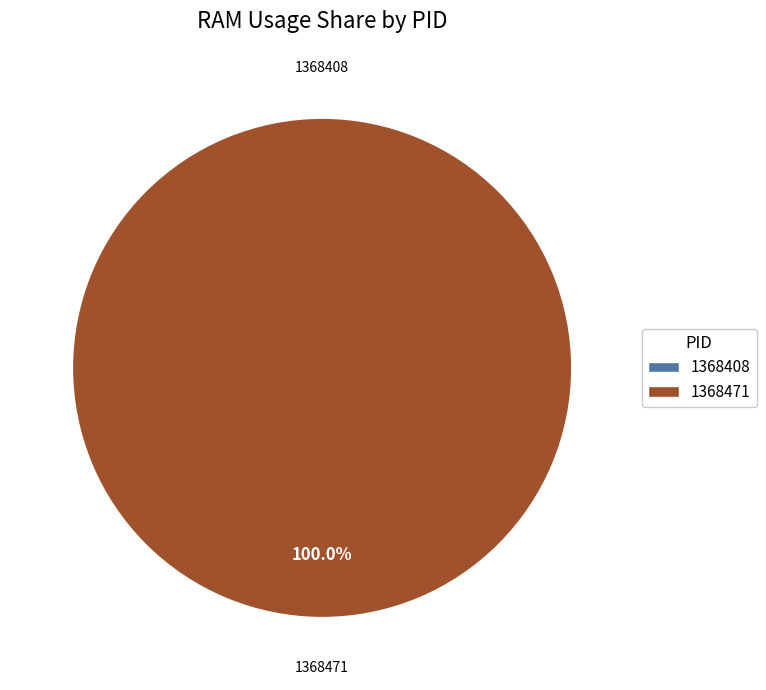

What percentage is the 1368471 slice, to the nearest percent?

100%